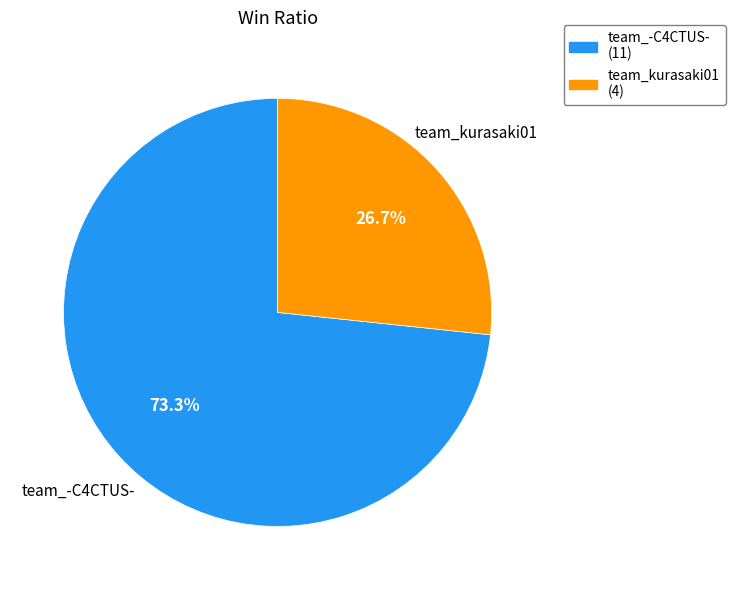

To the nearest percent, what is the difference between the largest and smallest slice percentages?

47%